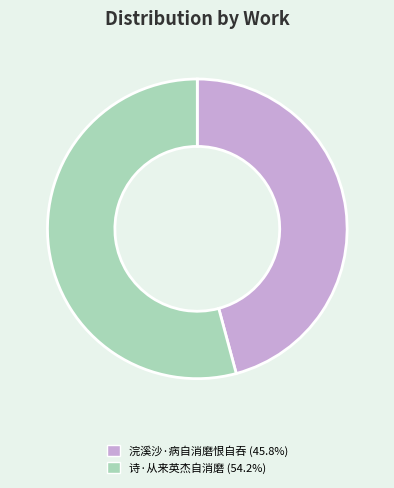

What is the smallest slice in the pie chart?

浣溪沙·病自消磨恨自吞